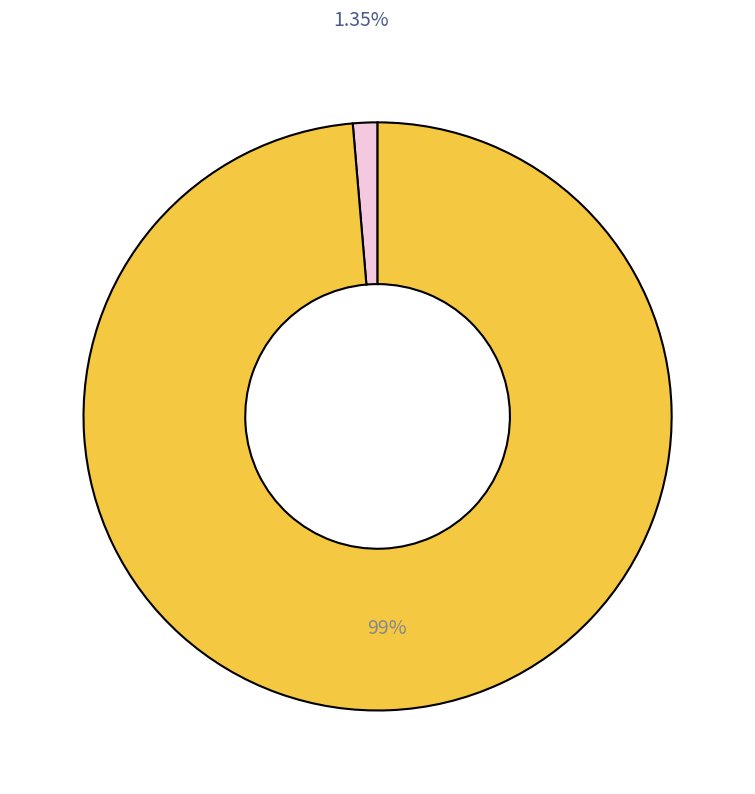

Is there any slice that represents more than half of the pie?

Yes